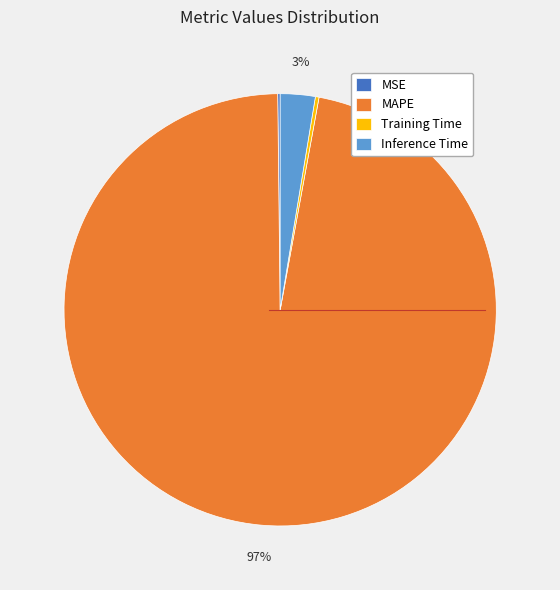

Which category accounts for the majority?

MAPE